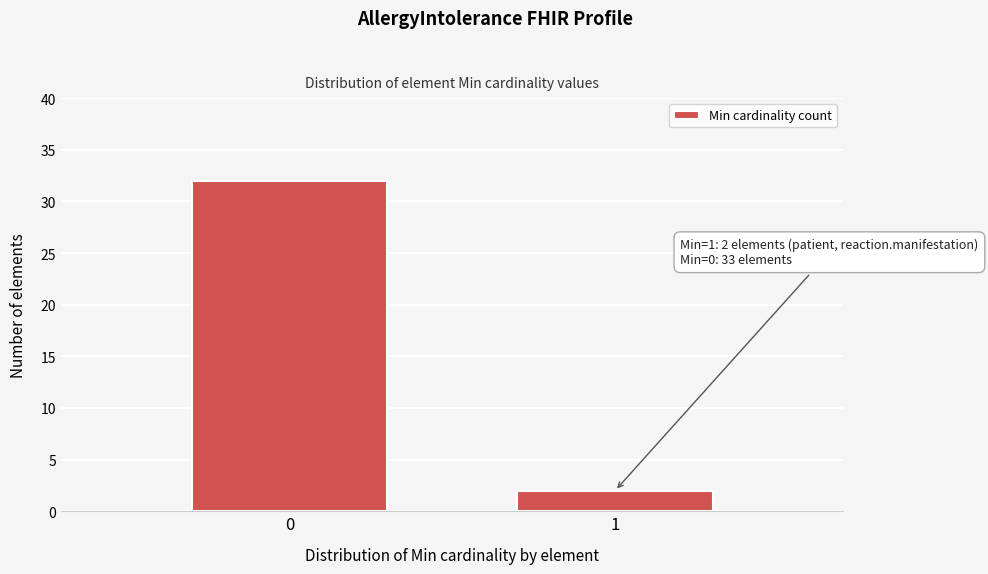

Reading right to left, transcribe all the data shown in this chart.

1=2	0=32